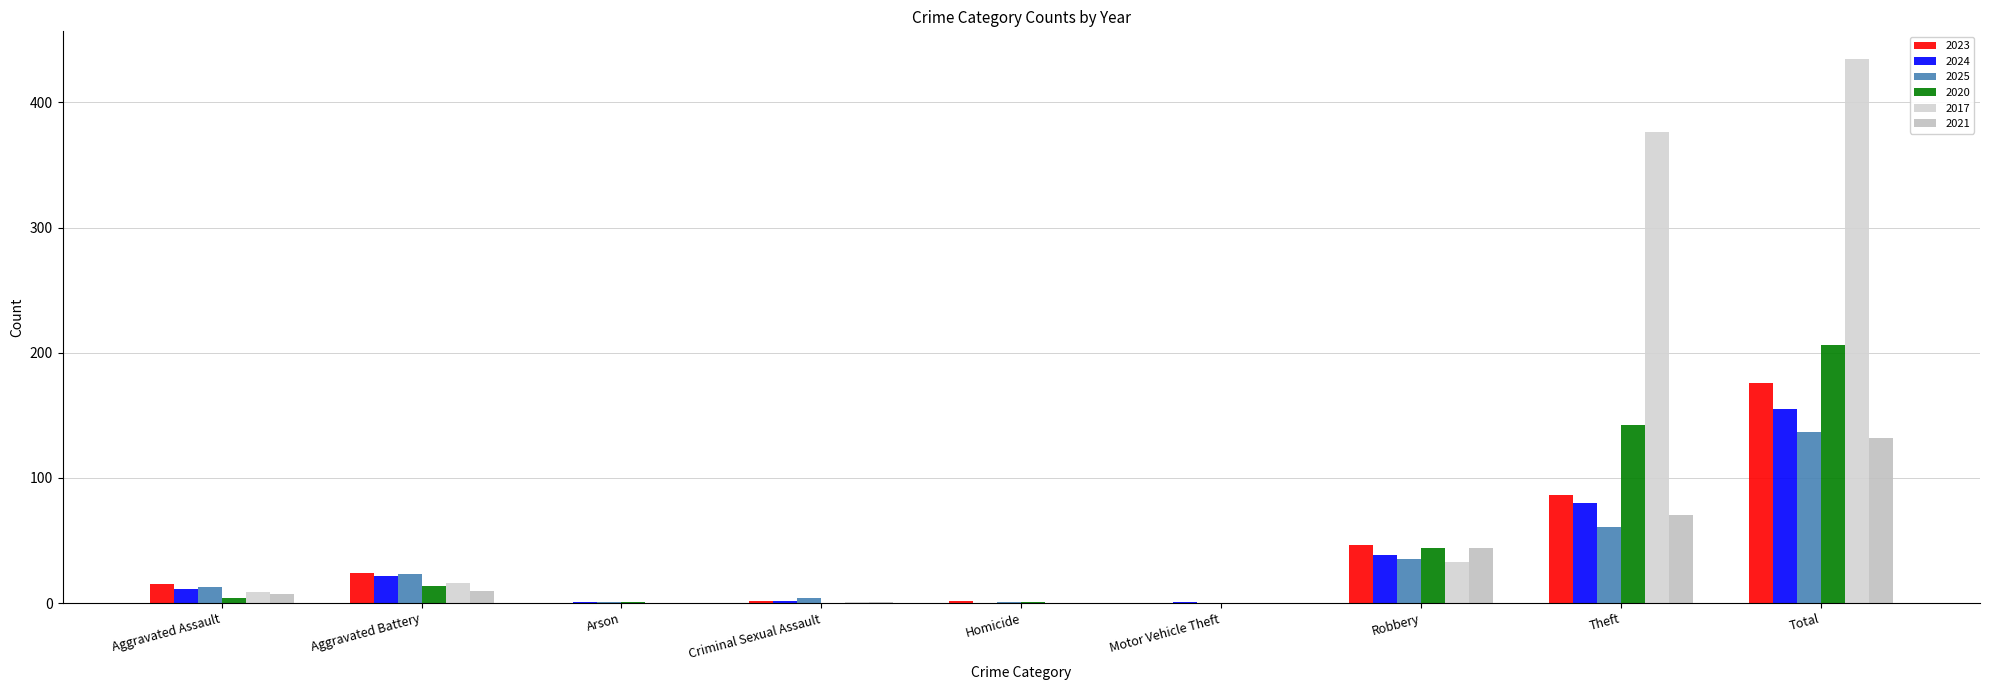

What is the difference between the second highest and minimum values in the 2024 series?

80